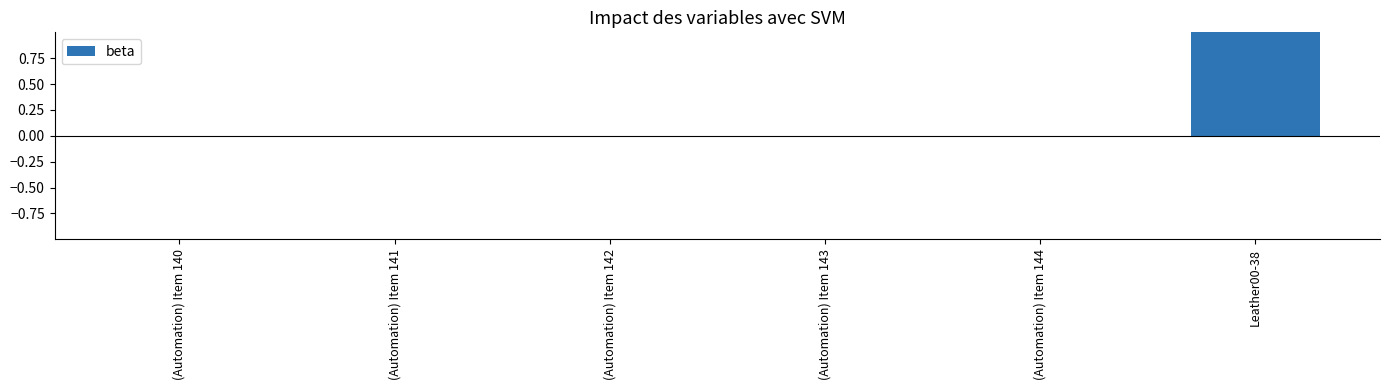

Reading left to right, list all the values displayed in this chart.

(Automation) Item 140=0	(Automation) Item 141=0	(Automation) Item 142=0	(Automation) Item 143=0	(Automation) Item 144=0	Leather00-38=1